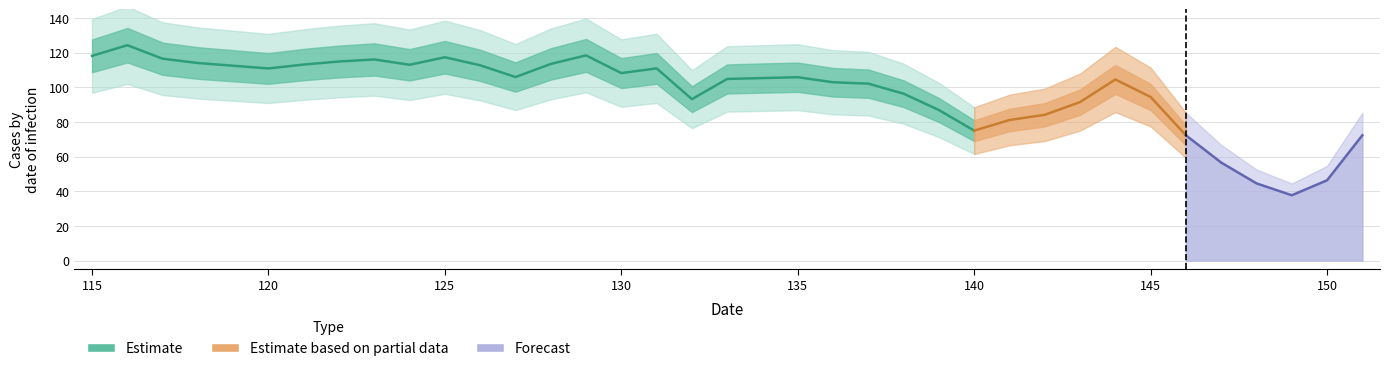

Is it true that the value at 144 is 37.7?

False